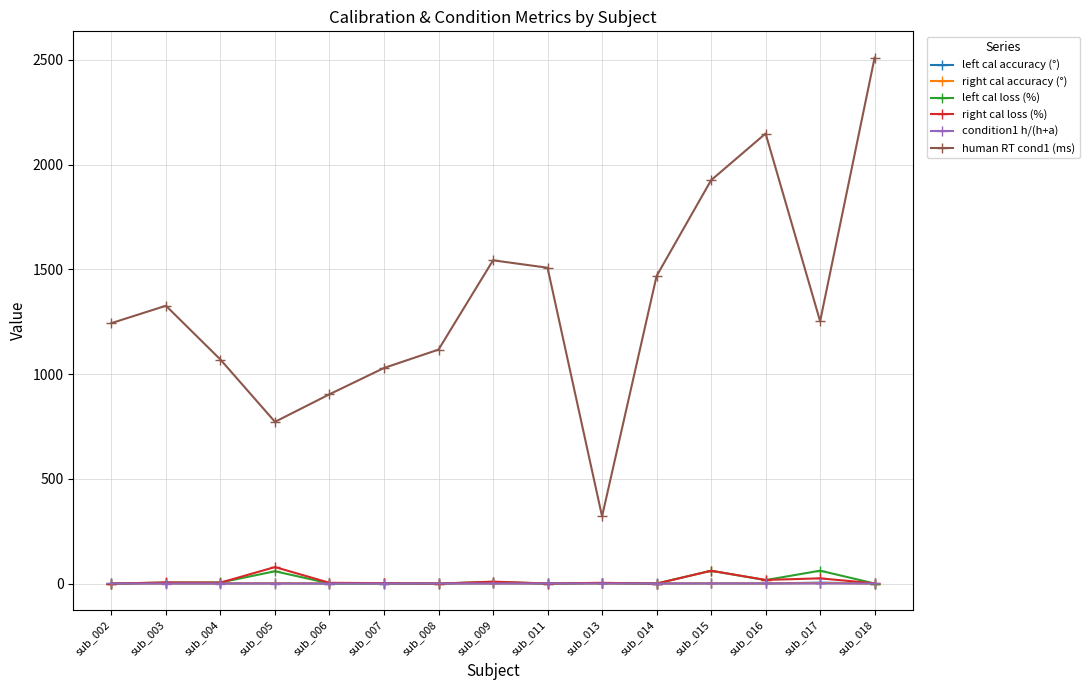

True or false: human RT cond1 (ms) and condition1 h/(h+a) intersect in this chart.

False